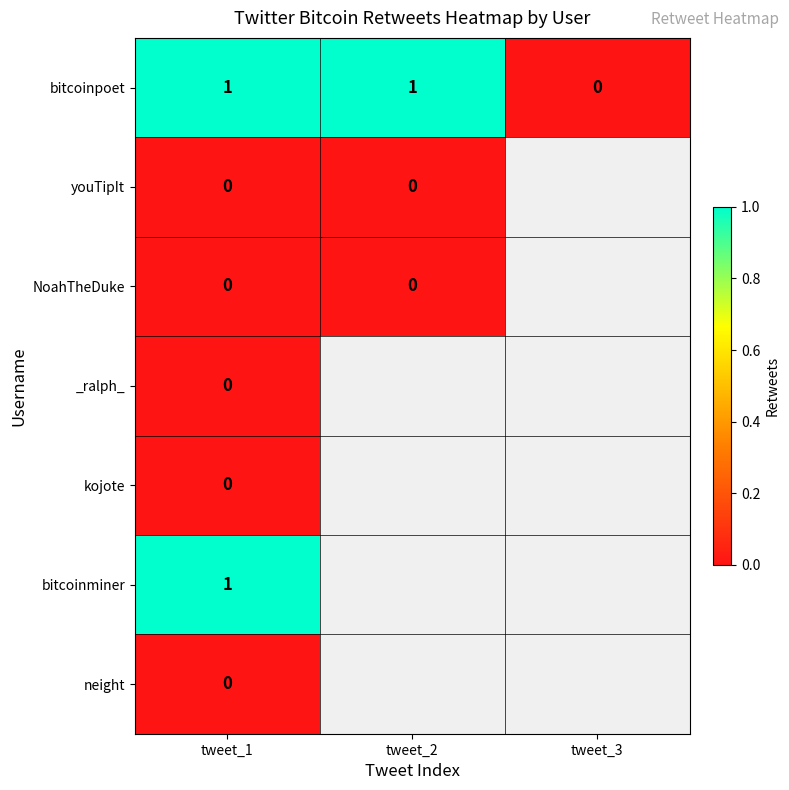

At which category does the chart reach its peak across all series?

tweet_1